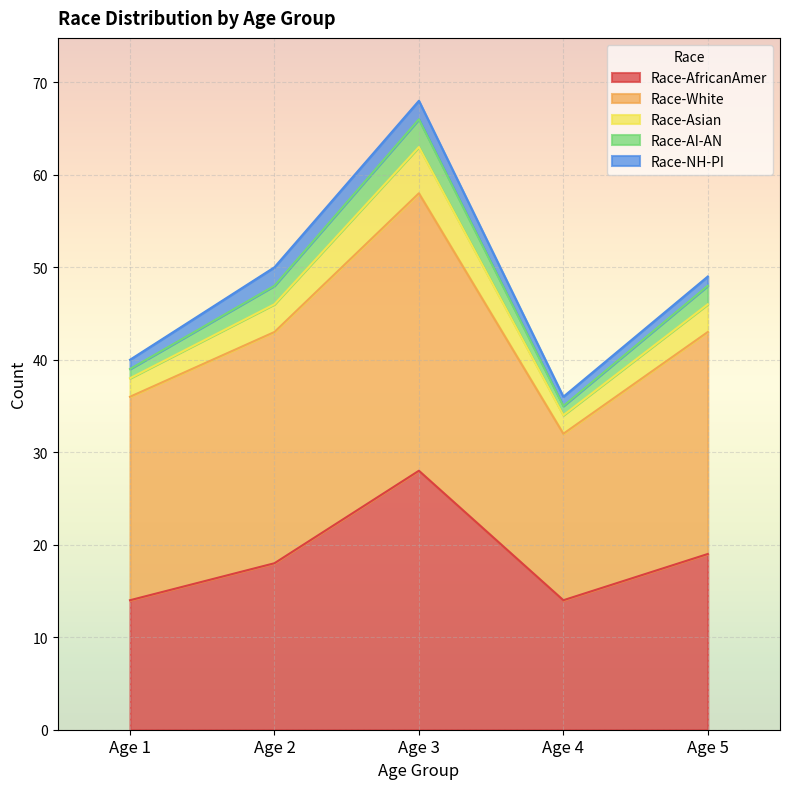

What is the total value across all series at Age 1?

40